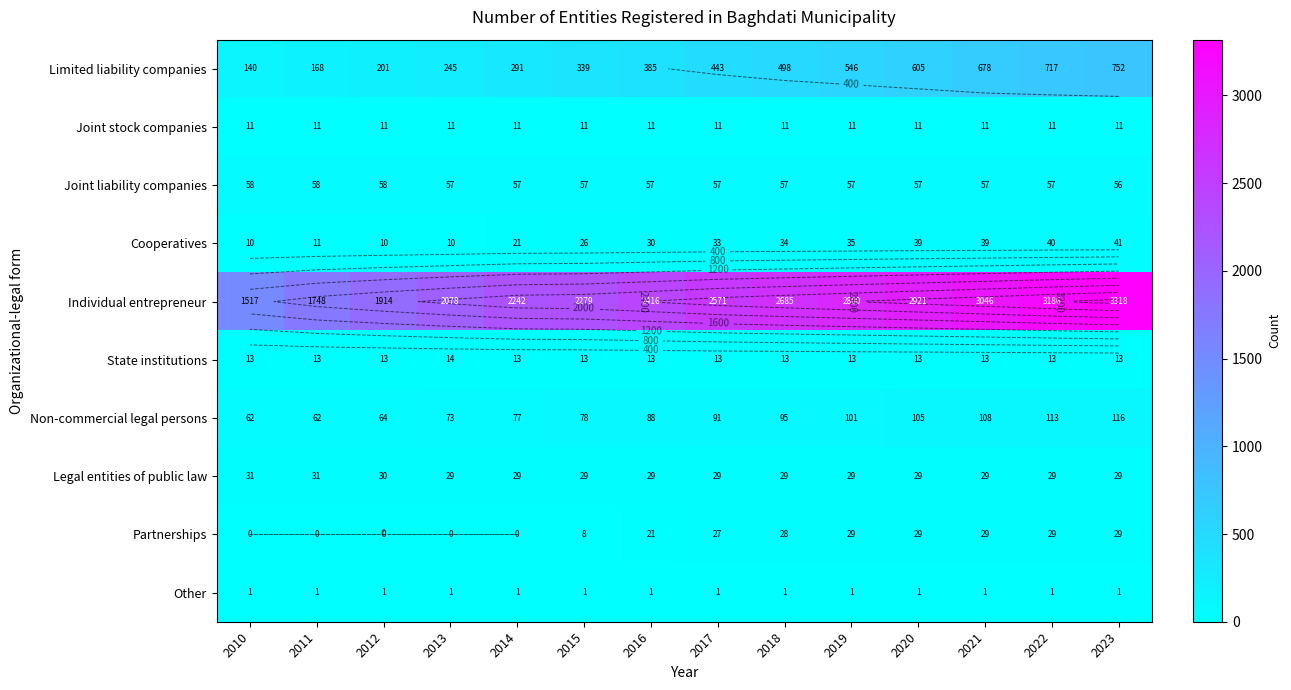

At which category is the sum across all series the highest?

2023